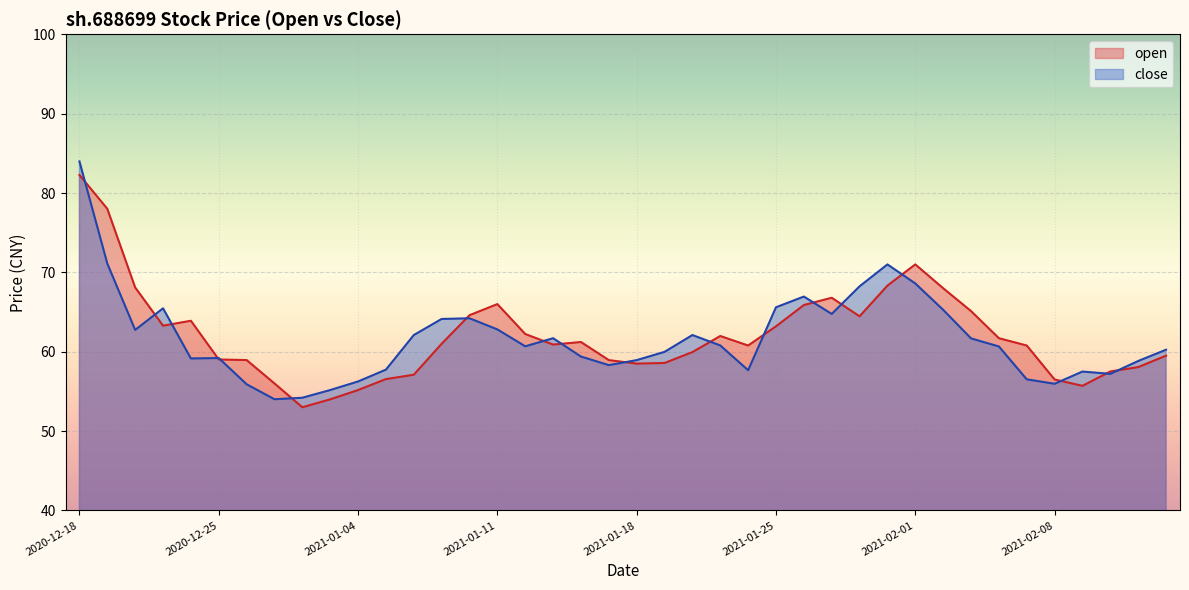

The close series shows 24.2 at 2021-01-26. True or false?

False